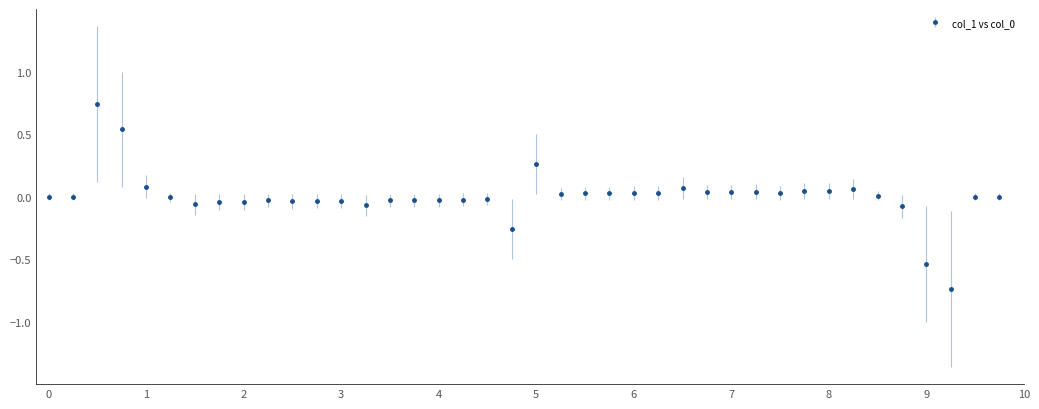

True or false: the data has more than 1 interior local peaks.

True